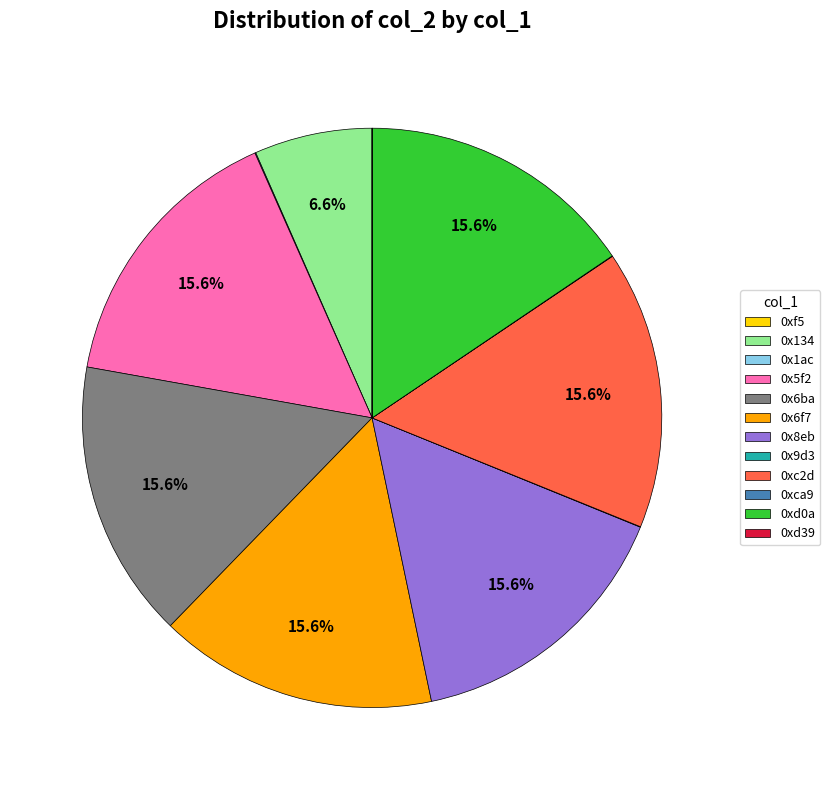

Is there a majority slice in this chart?

No